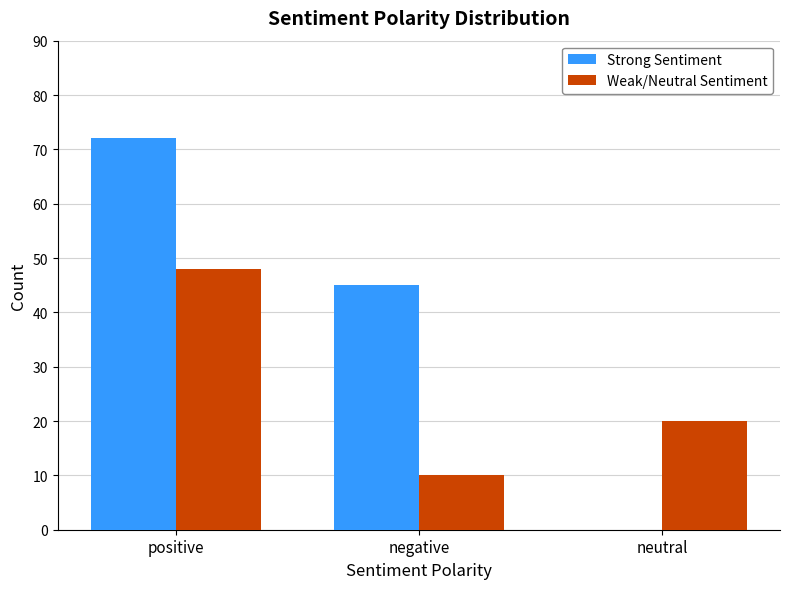

Which series changed the most between positive and neutral?

Strong Sentiment